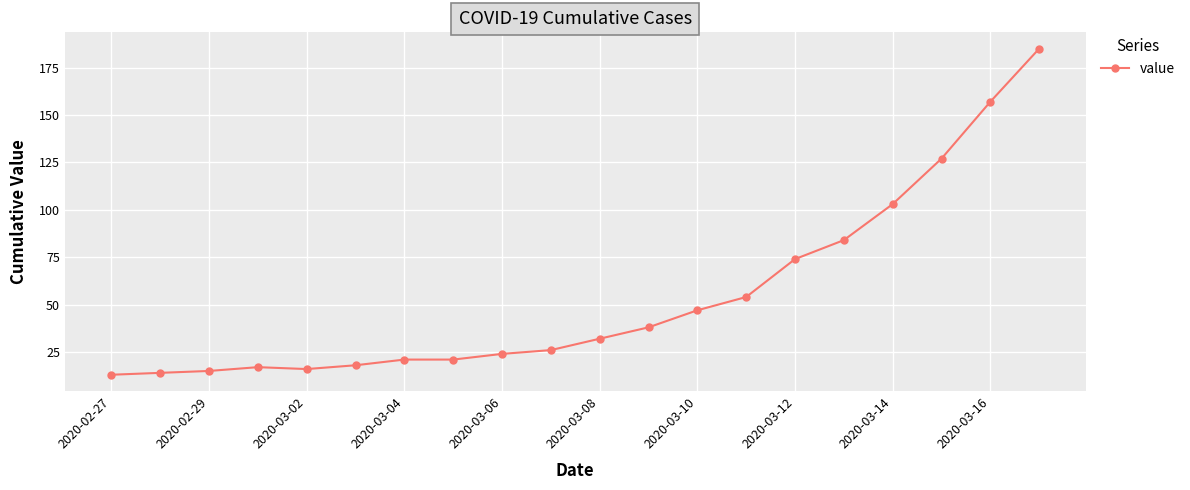

What is the minimum value shown in the chart?

13